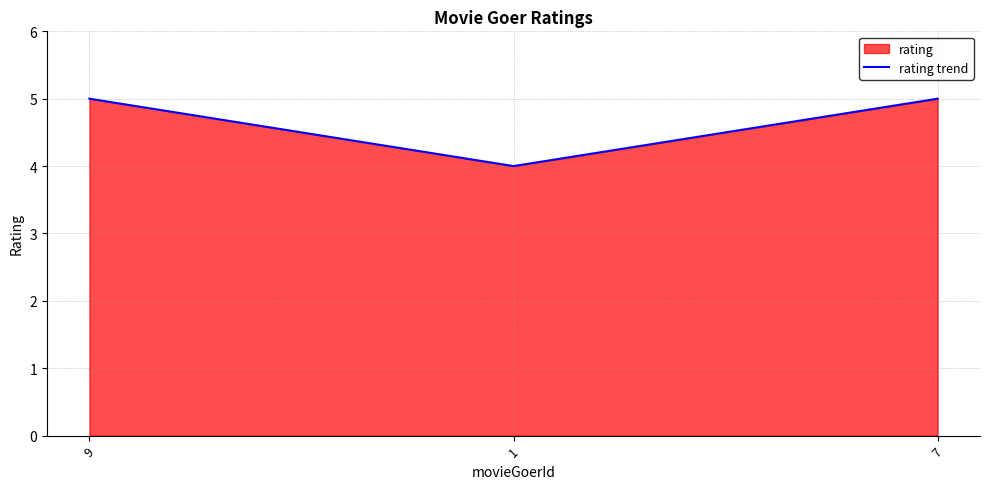

How many values are between 4 and 5?

3